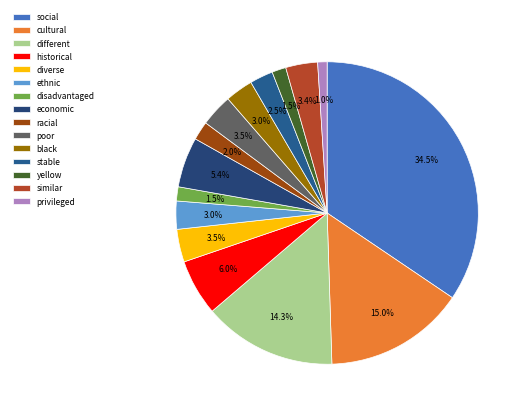

Is the sum of different and diverse greater than half?

No